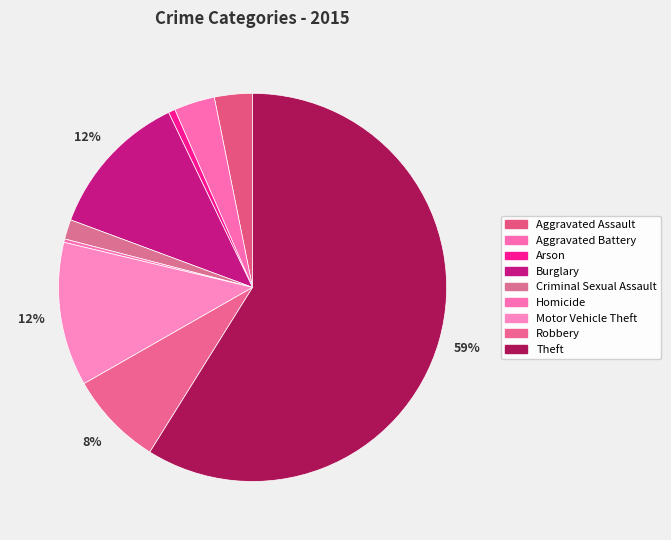

Count the number of slices in the pie.

9